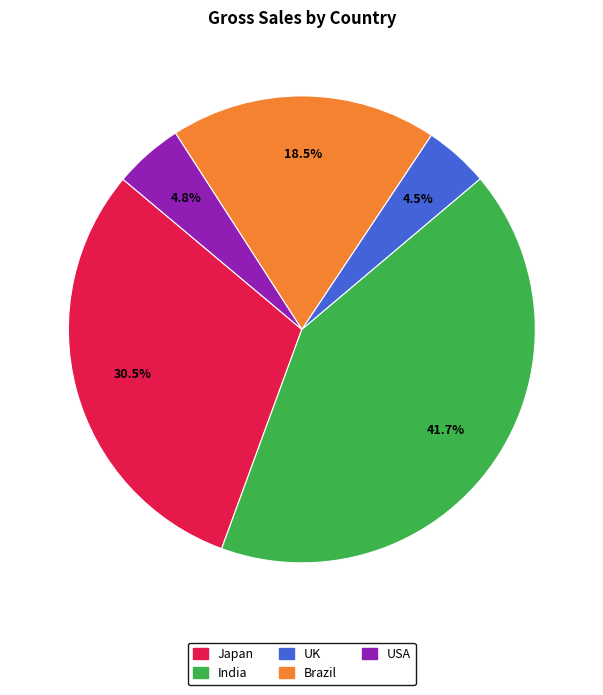

Combined, do USA and Japan account for over 50%?

No